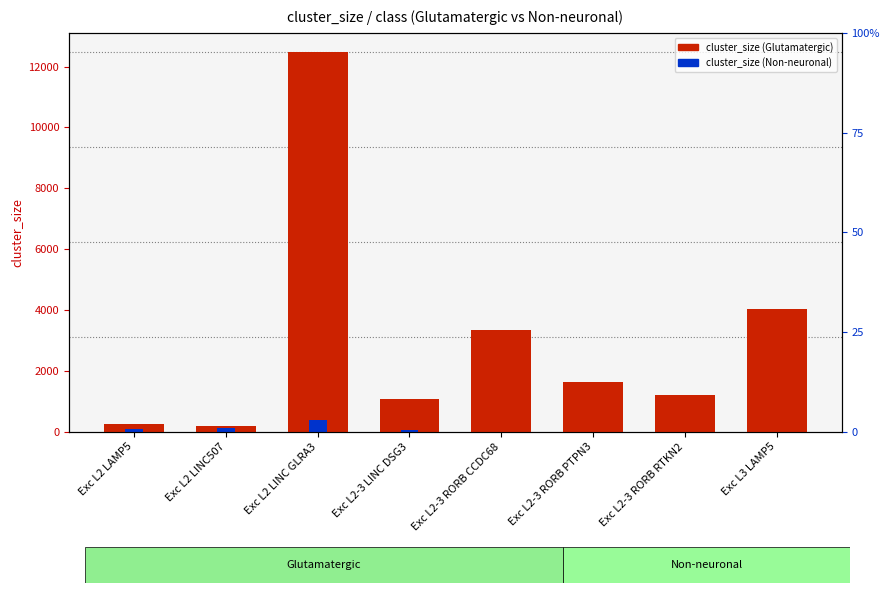

At which category is the sum across all series the highest?

Exc L2 LINC GLRA3